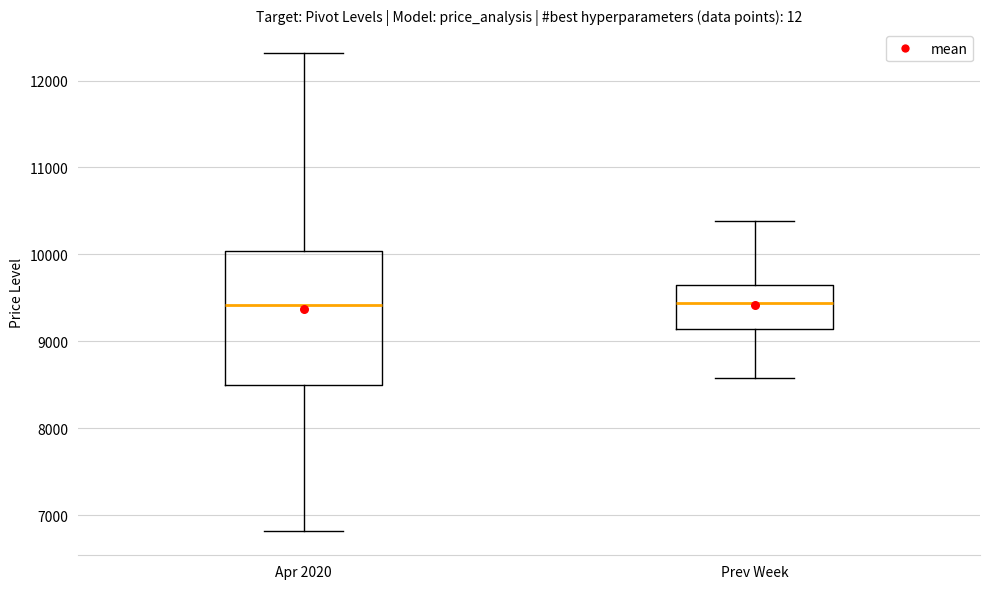

Reading left to right, transcribe this box plot: for each box, give where its median line is, the range the box spans, and where its two whiskers end, as read against the y-axis. The values are not printed on the chart, so give them approximately, as read against the axis.

Apr 2020: median 9400, box 8500 to 10000, whiskers 6800 to 12300
Prev Week: median 9400, box 9100 to 9600, whiskers 8600 to 10400